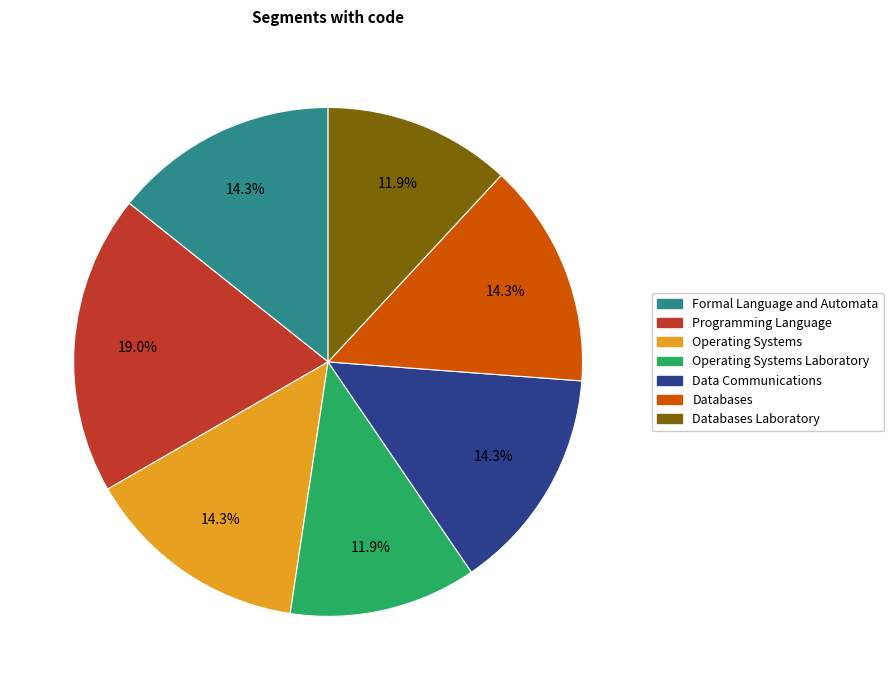

Does any single category account for the majority?

No